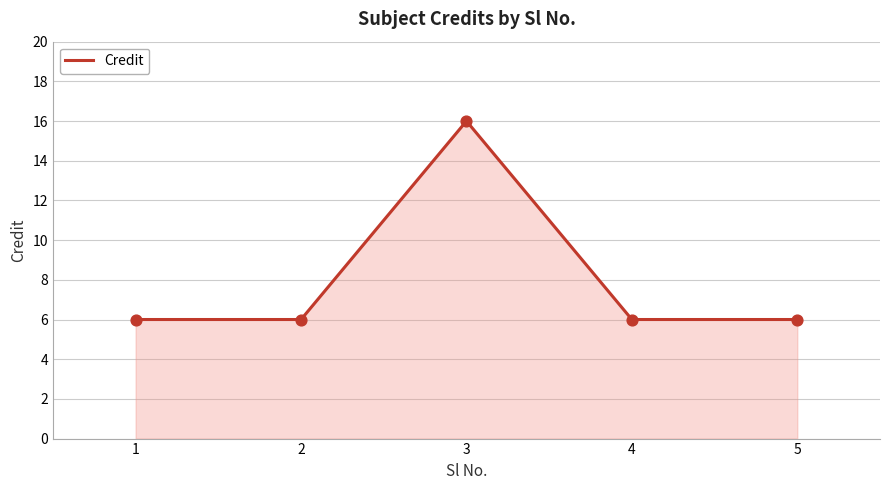

Approximately how many times larger is the value at 2 compared to 3?

0.4